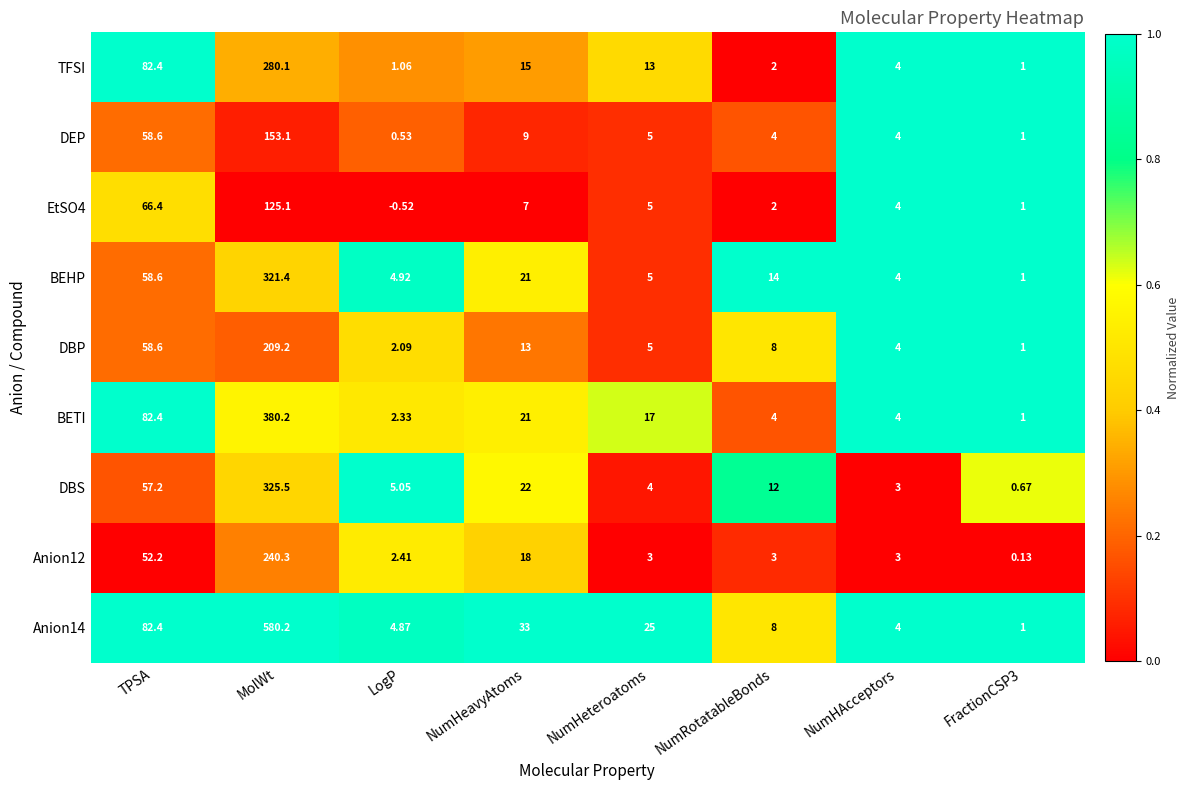

What is the spread (max minus min) of values at FractionCSP3?

0.9